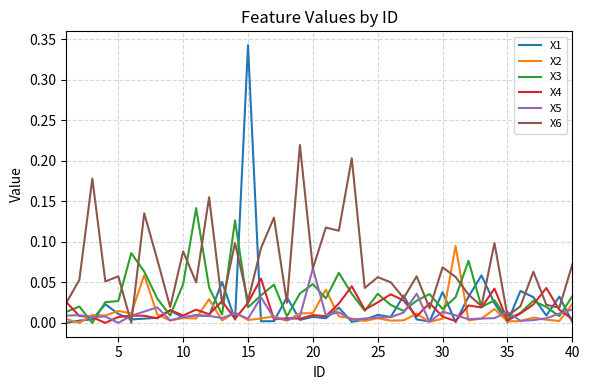

Which series has the largest total across all categories?

X6